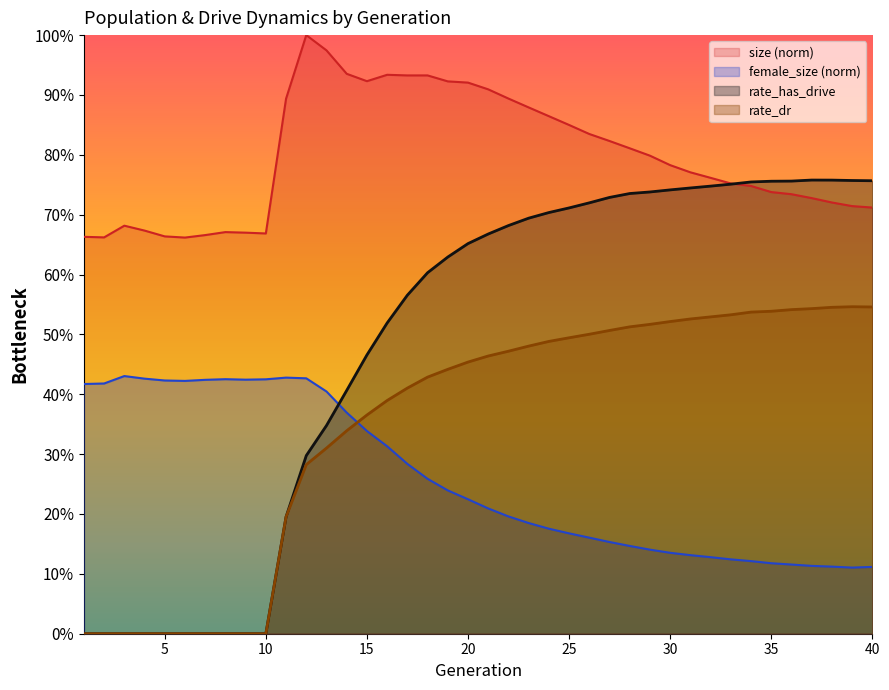

Does the chart have visible grid lines?

No